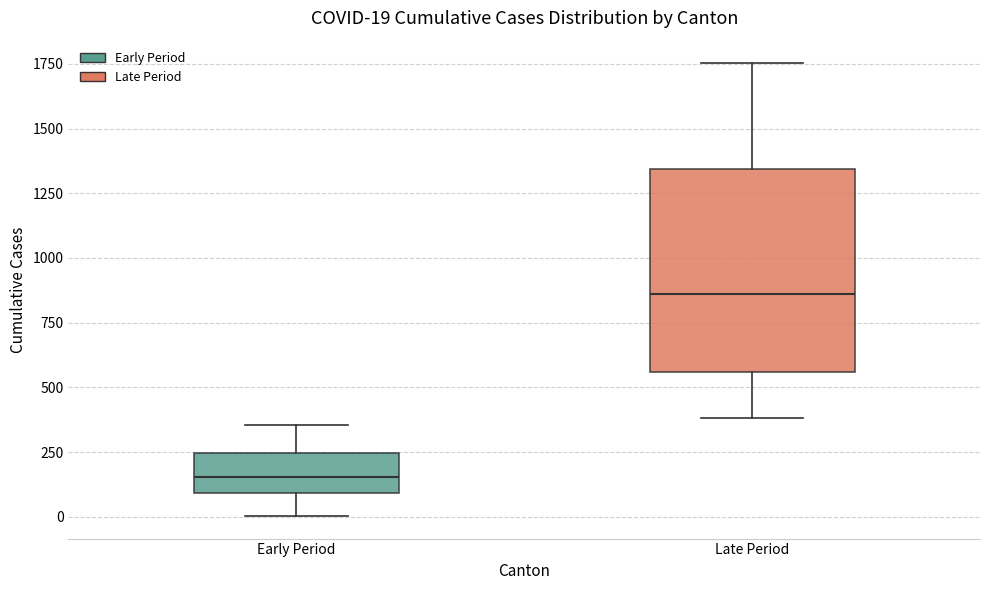

Comparing the boxes themselves (not the whiskers), which one is the tallest?

Late Period